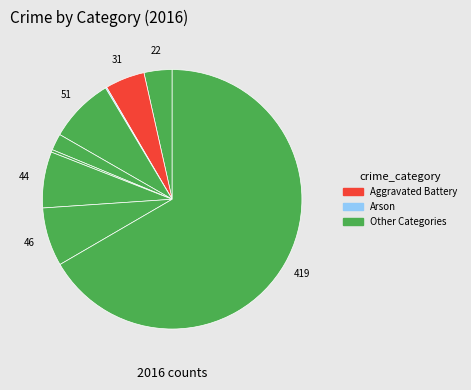

How many slices are in this pie chart?

9